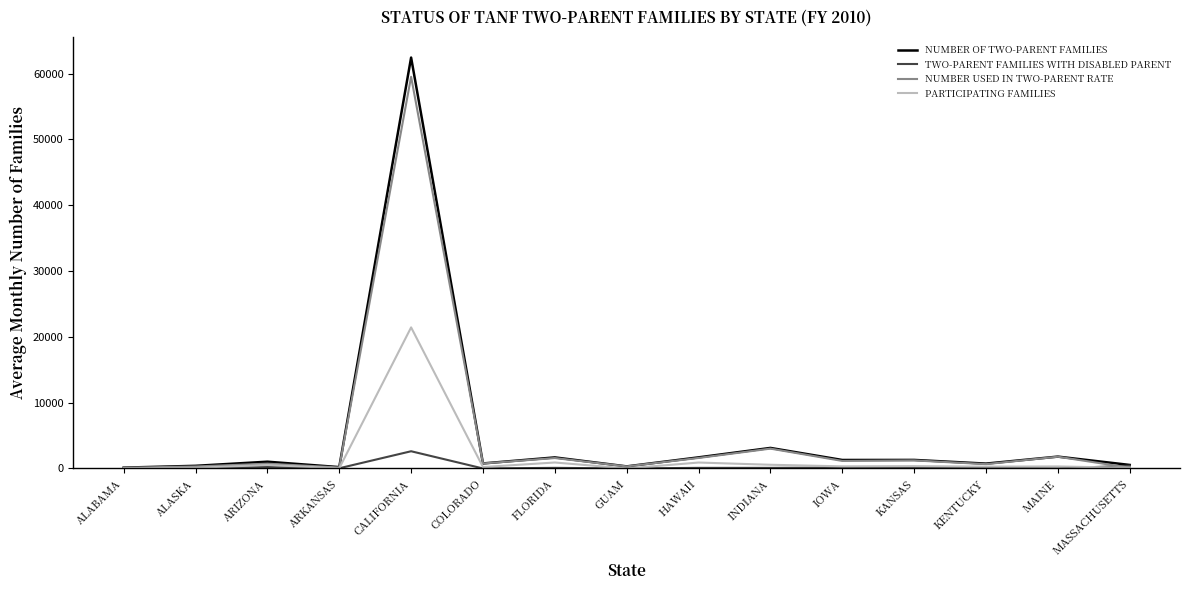

At which category is the sum across all series the highest?

CALIFORNIA